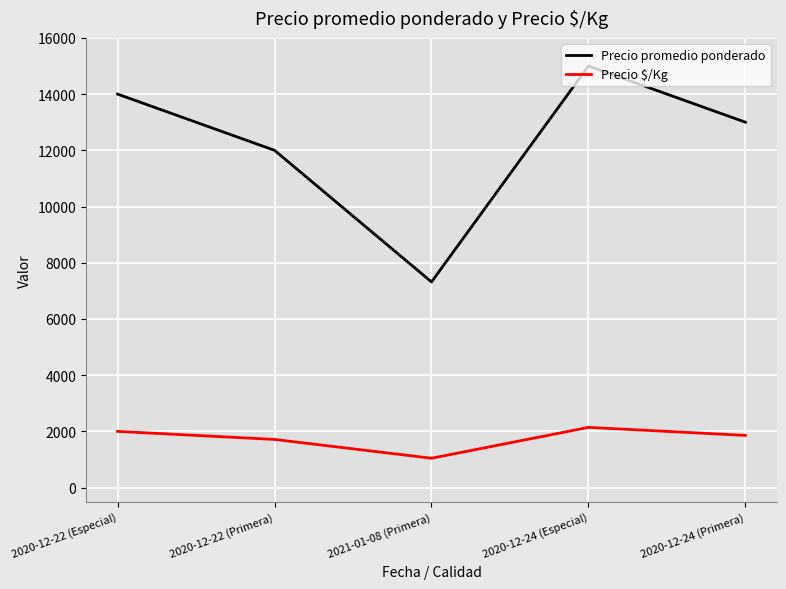

Which series has the widest spread of values?

Precio promedio ponderado